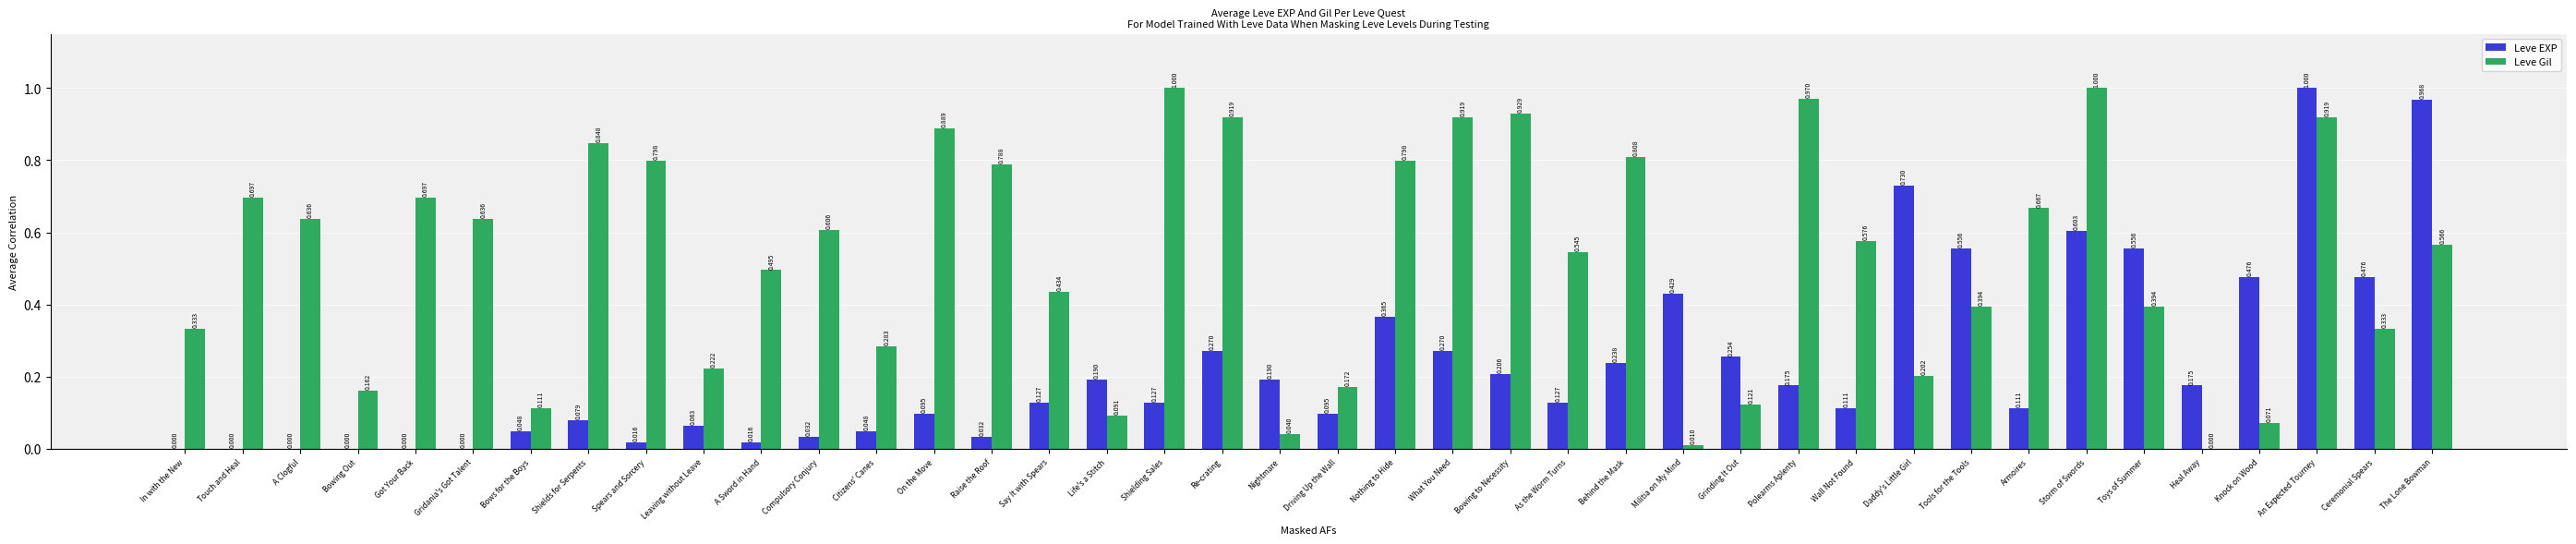

Which series changed the most between Bowing to Necessity and Wall Not Found?

Leve Gil